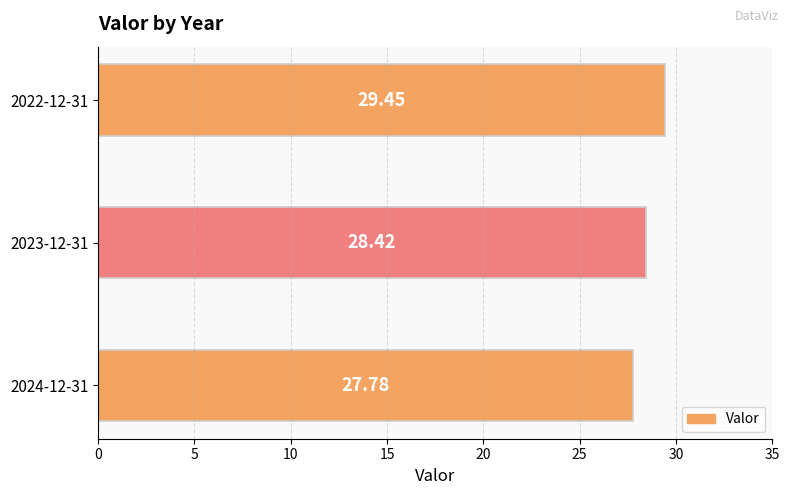

Count the number of values greater than 28.

2